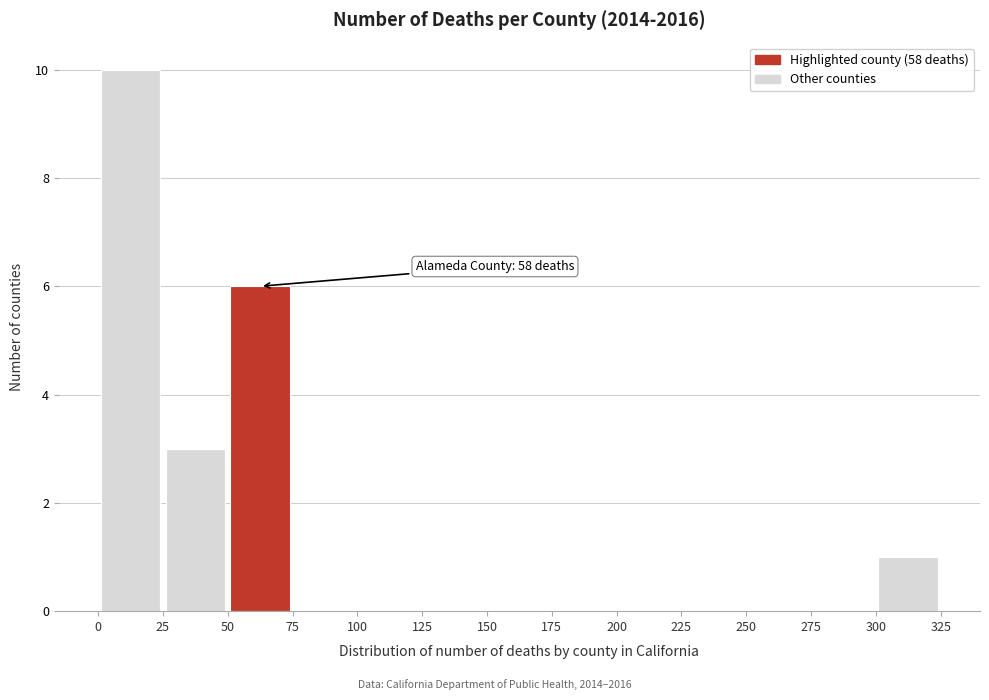

Which range on the x-axis has the tallest bar?

0 to 25